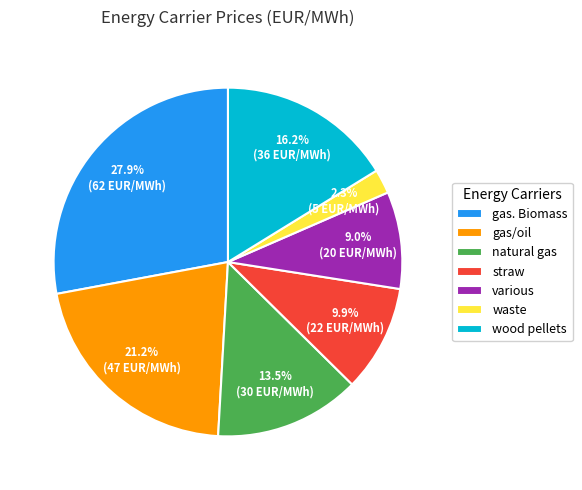

Rank the categories by value from highest to lowest.

gas. Biomass, gas/oil, wood pellets, natural gas, straw, various, waste